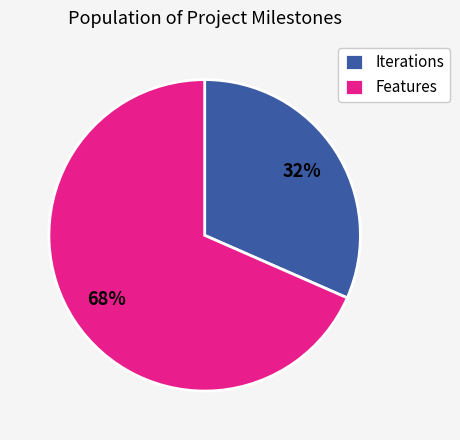

Approximately how many times larger is the value at Iterations compared to Features?

0.5